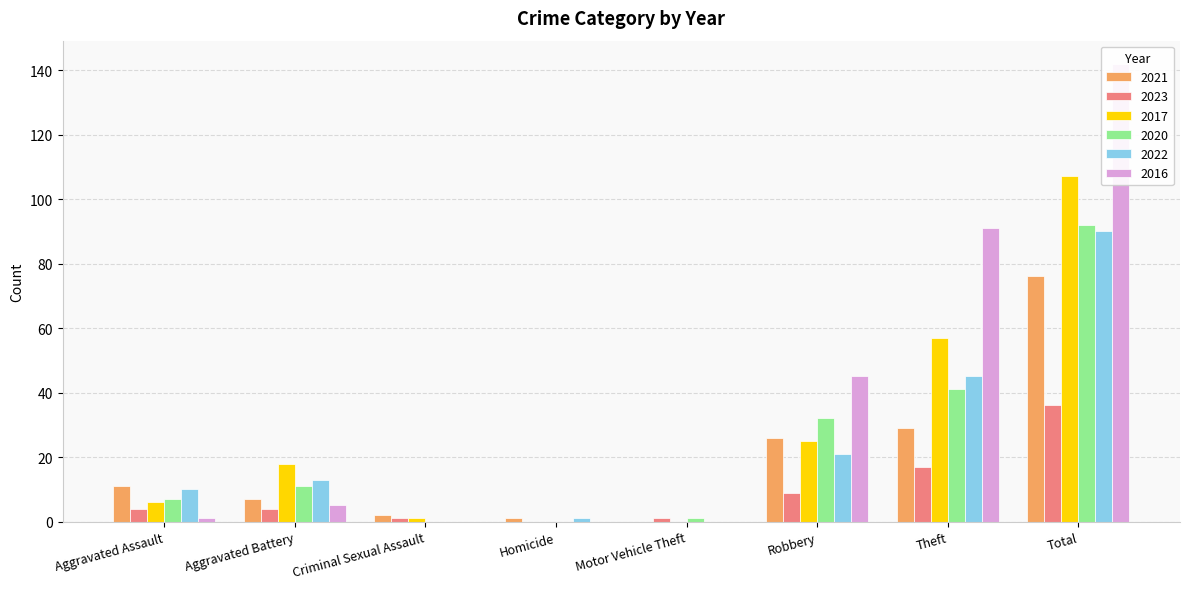

How many values in the 2023 series are below 4?

3